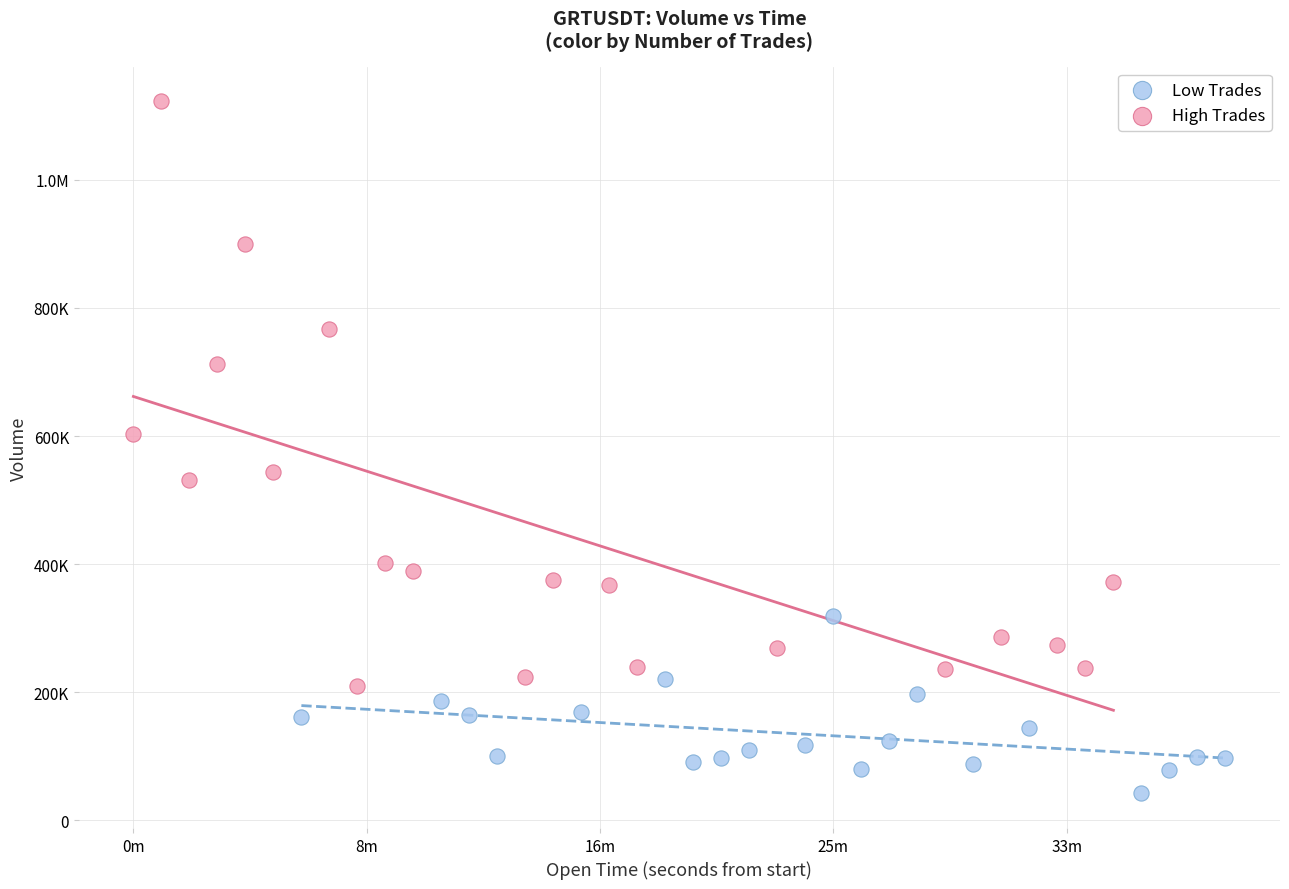

What are all the series names shown in the legend?

Low Trades, High Trades